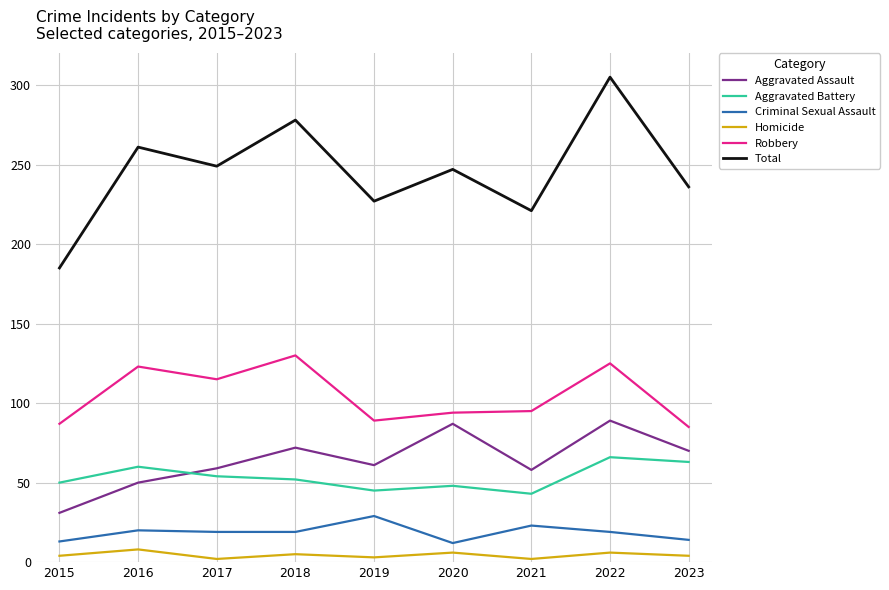

How many lines are shown in the chart?

6